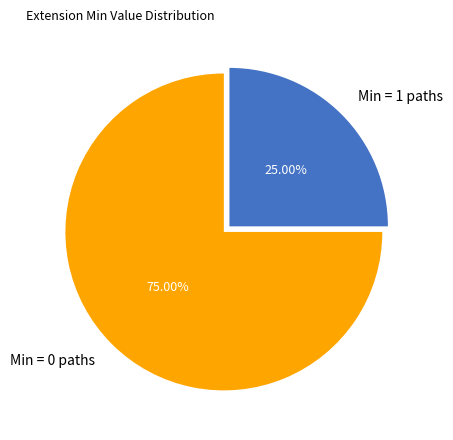

To the nearest percent, what is the average slice percentage?

50%